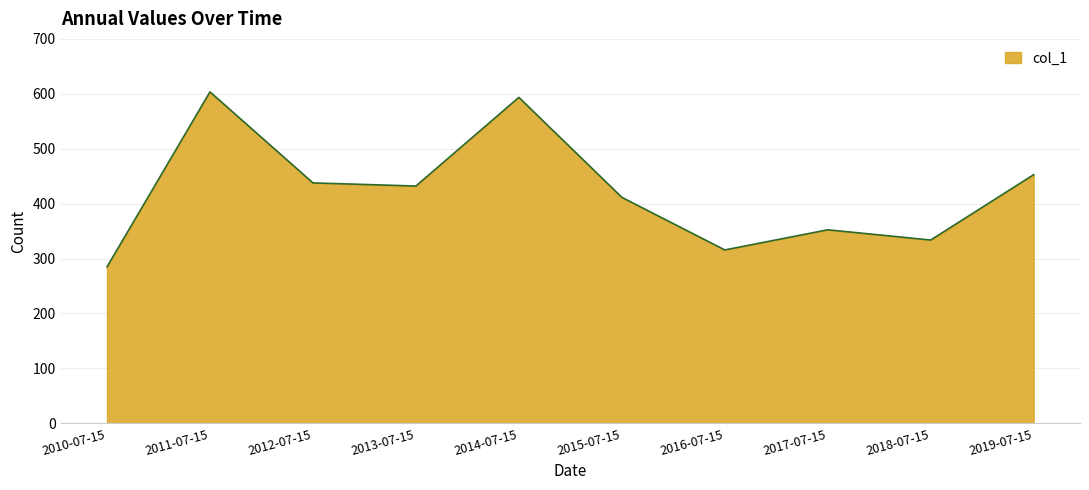

Reading left to right, what are all the values shown in this chart?

2010-07-15=284.8	2011-07-15=603.5	2012-07-15=437.8	2013-07-15=432.0	2014-07-15=593.5	2015-07-15=411.5	2016-07-15=315.7	2017-07-15=352.4	2018-07-15=333.7	2019-07-15=452.8